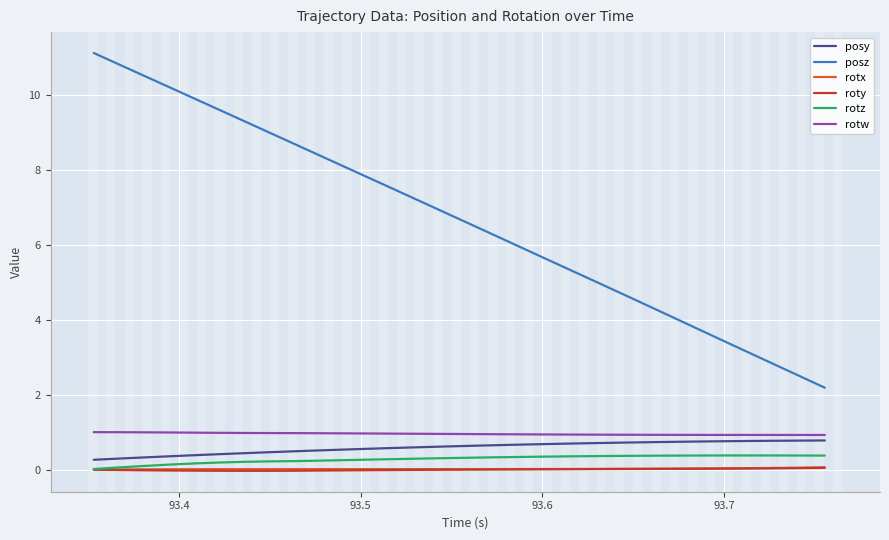

What is the highest value of the posz series?

11.1